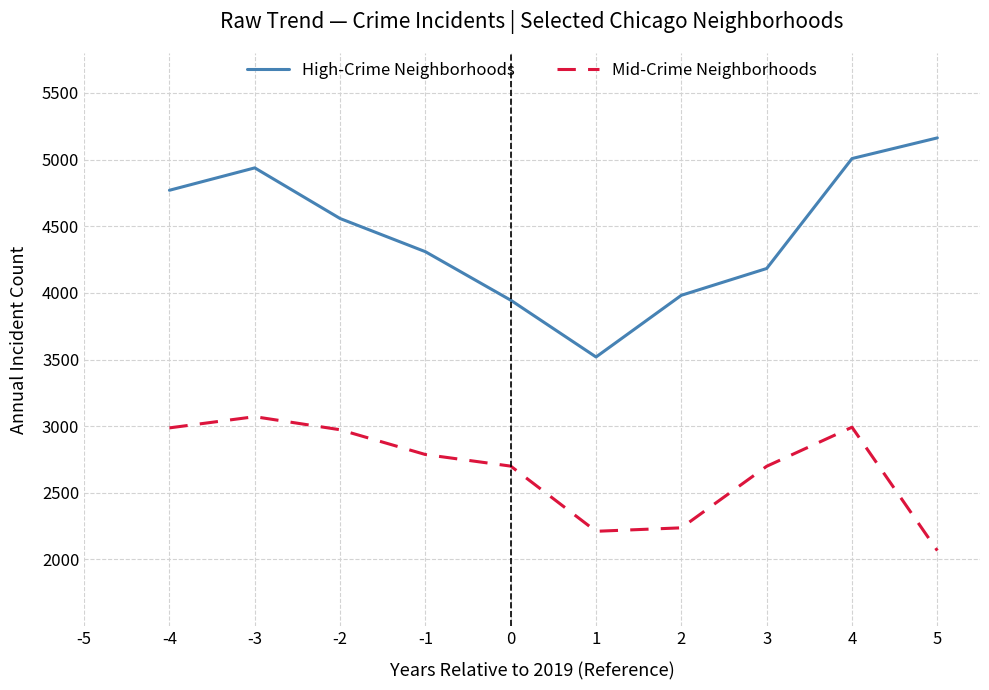

What is the sum of all Mid-Crime Neighborhoods values?

26723